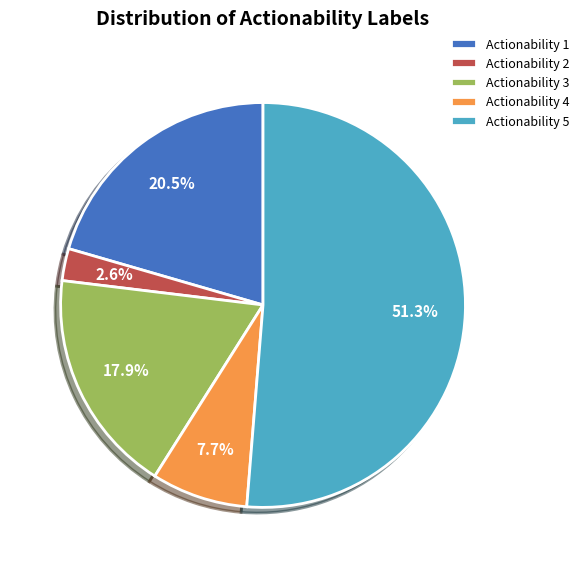

Which slice is the smallest?

Actionability 2